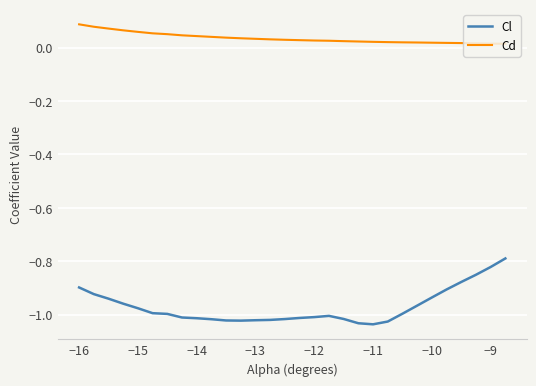

What are all the series names shown in the legend?

Cl, Cd